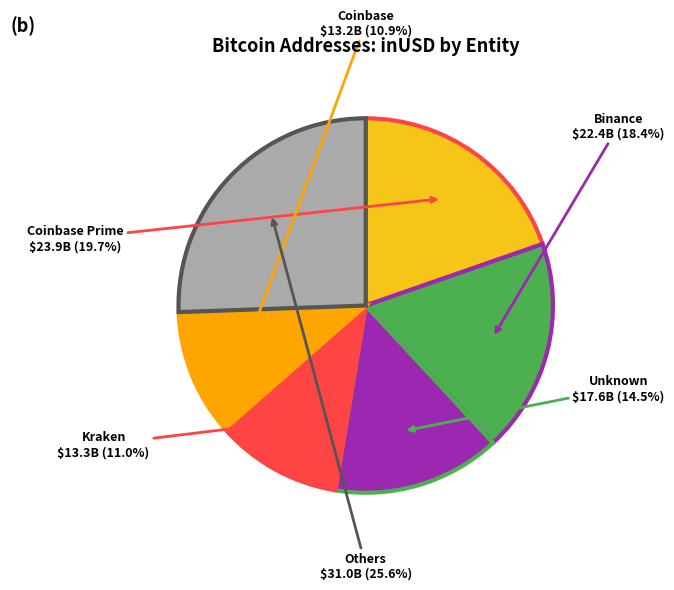

Which category has the biggest portion of the pie?

Others